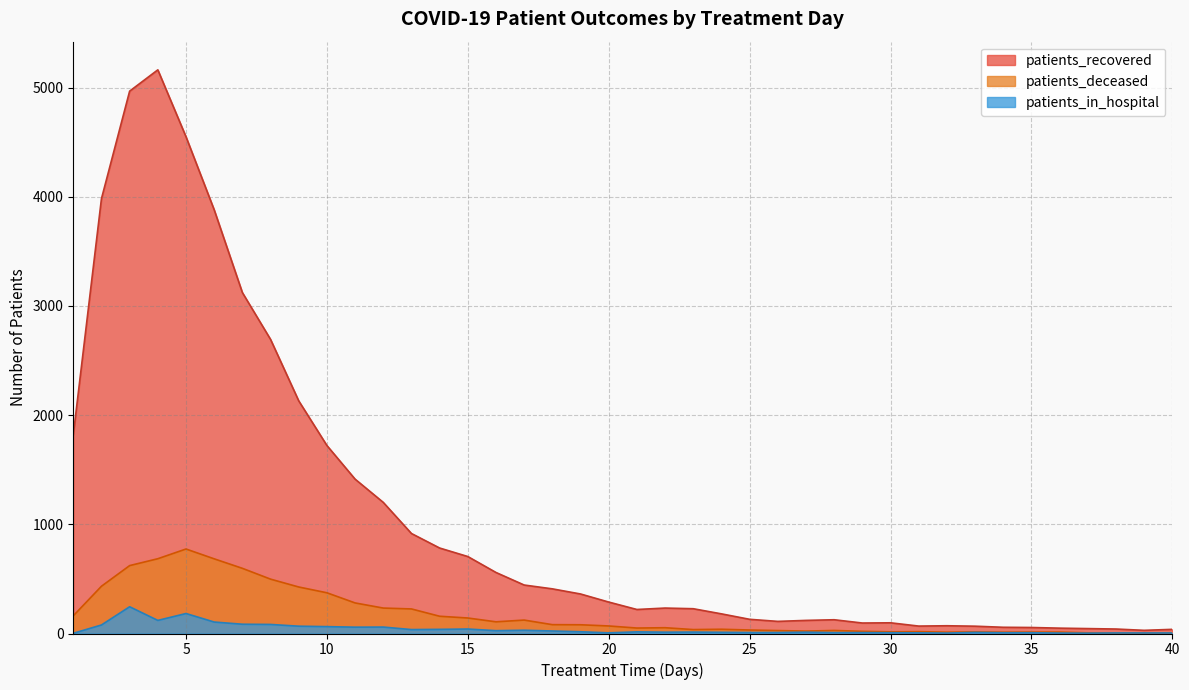

What is the approximate value of patients_in_hospital at 36?

4